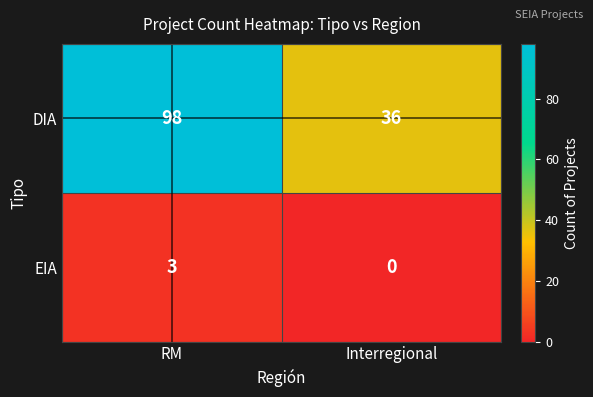

Reading left to right, list all the values displayed in this chart.

DIA: RM=98	Interregional=36
EIA: RM=3	Interregional=0